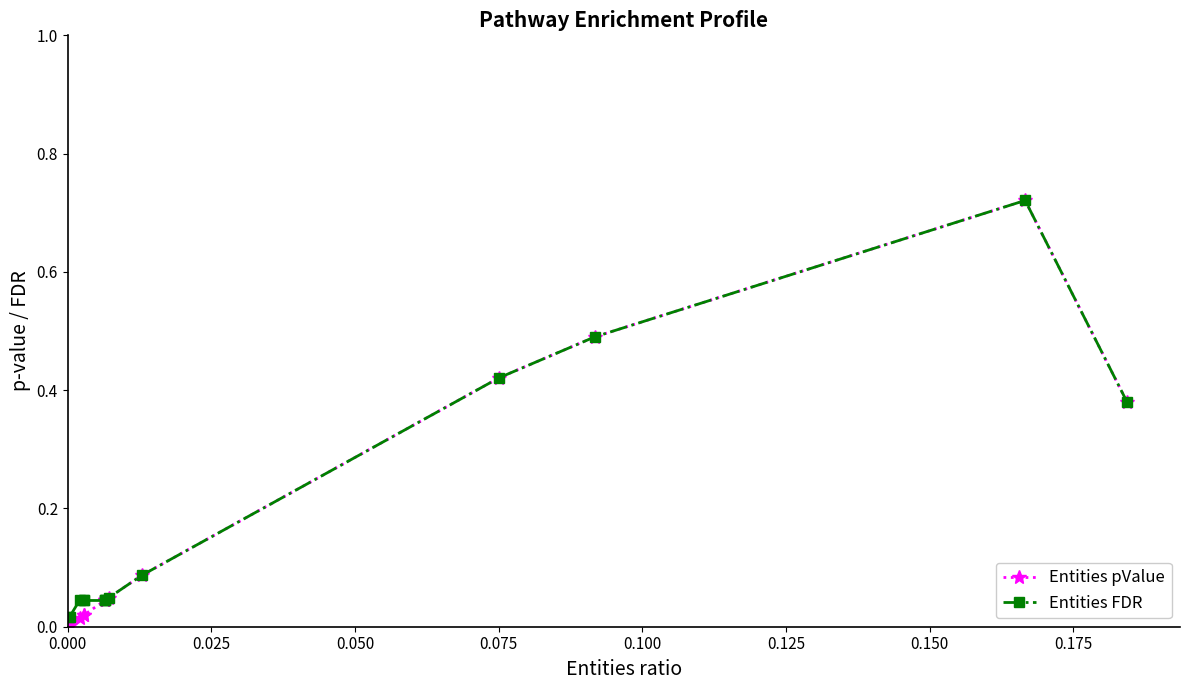

What is the highest value of the Entities FDR series?

0.7